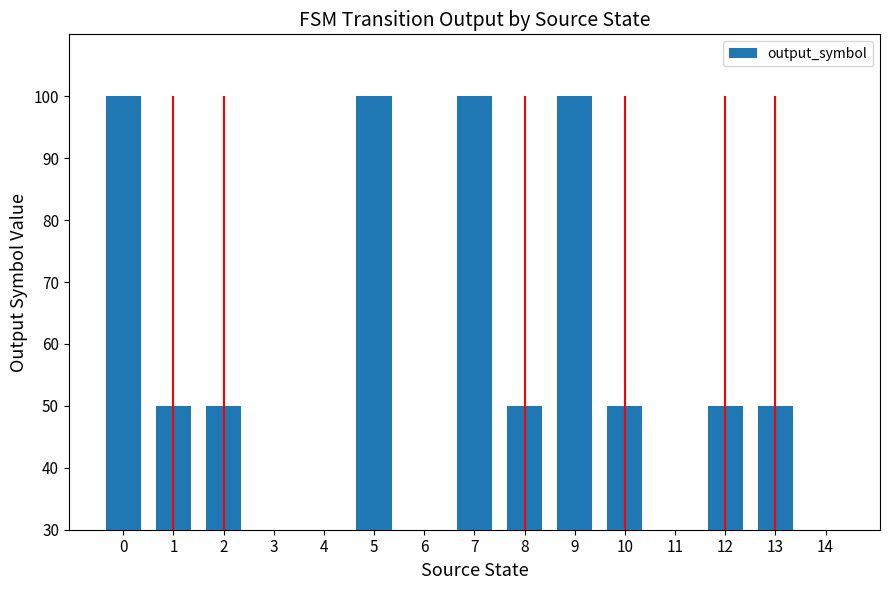

What is the sum of the values at 2 and 5?

150